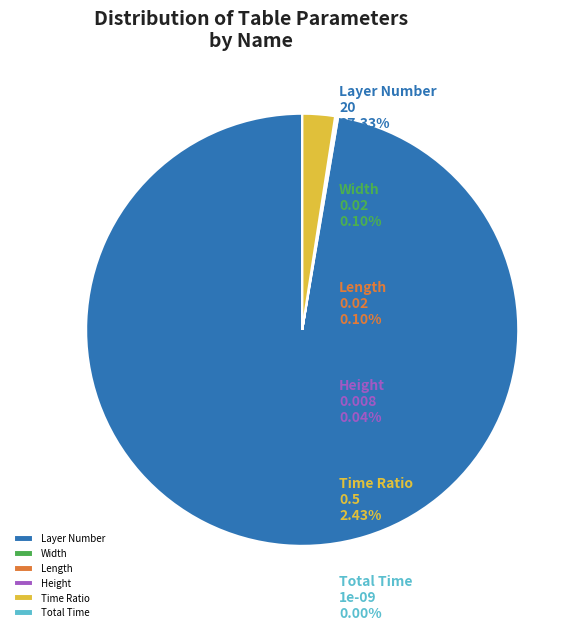

Which category has the biggest portion of the pie?

Layer Number